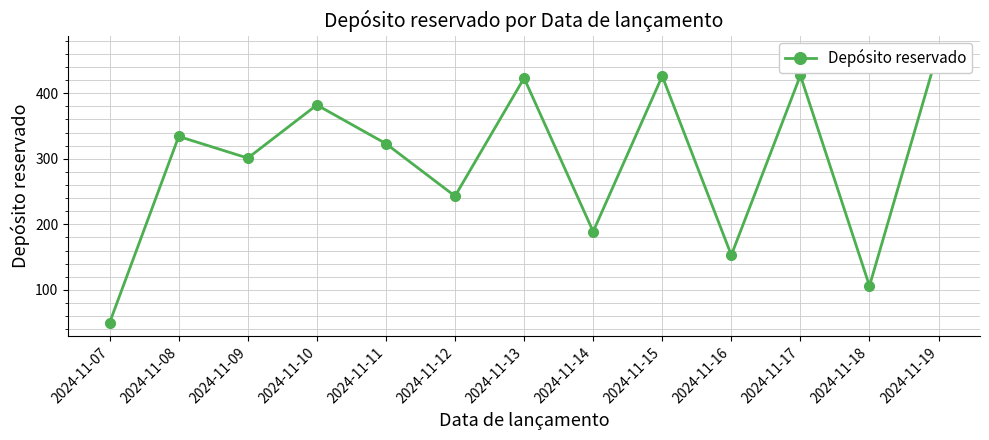

What is the ratio of the value at 2024-11-09 to the value at 2024-11-08?

0.9